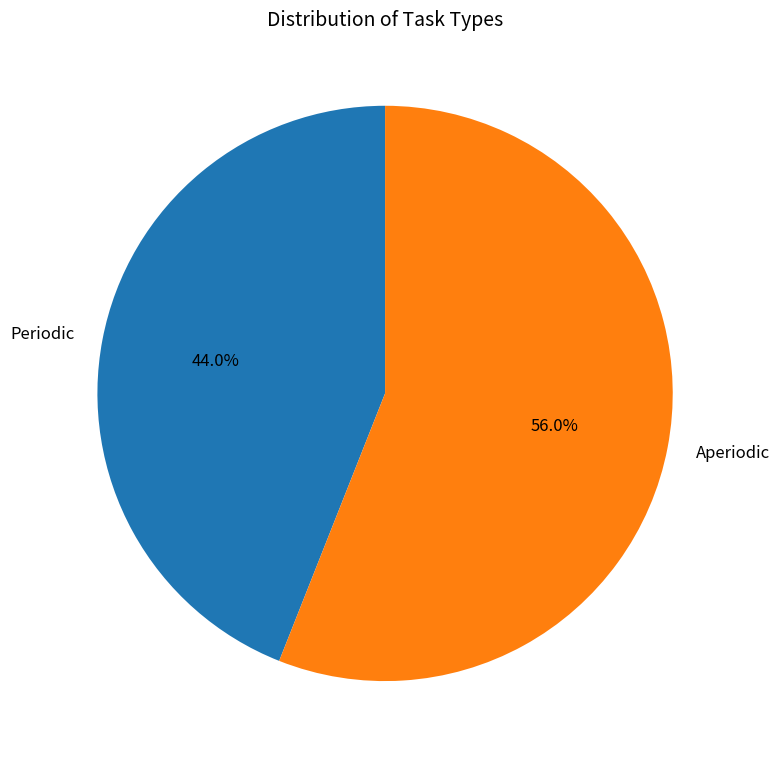

What percentage do Periodic and Aperiodic together represent?

100.0%